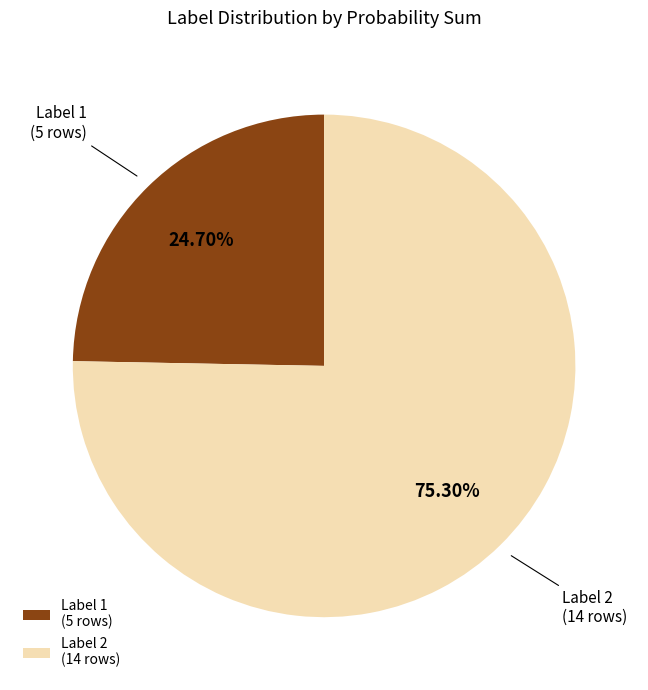

Is there a majority slice in this chart?

Yes